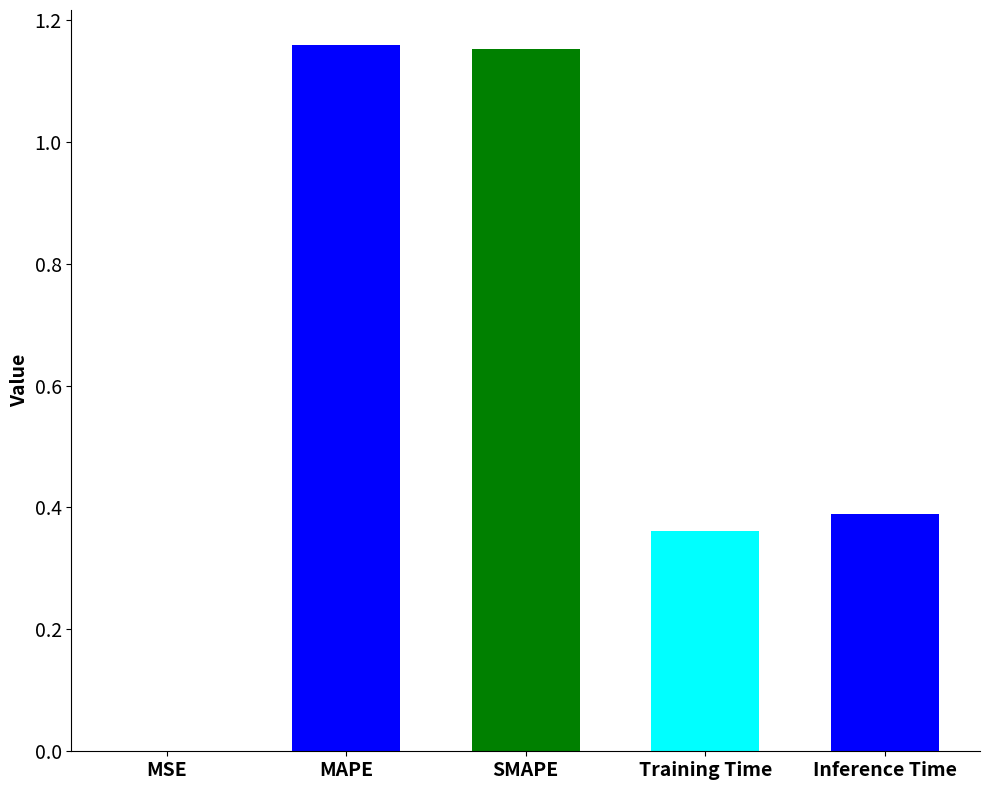

Reading left to right, extract all data points from this chart.

0.0	1.2	1.2	0.4	0.4